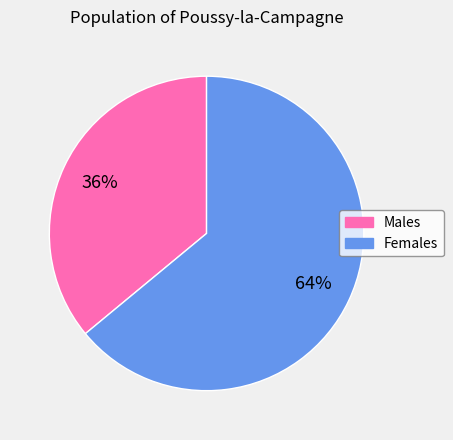

True or false: Females accounts for 56% of the total.

False